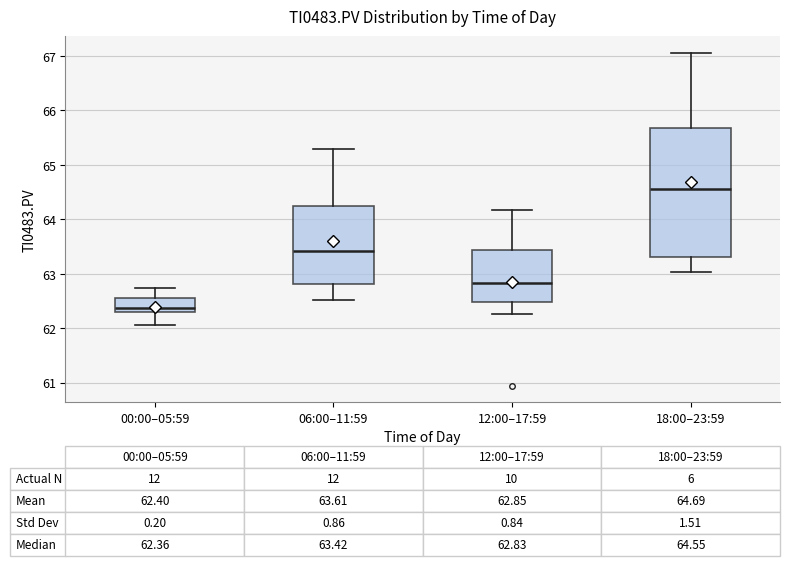

Which box's median line is the lowest?

00:00–05:59